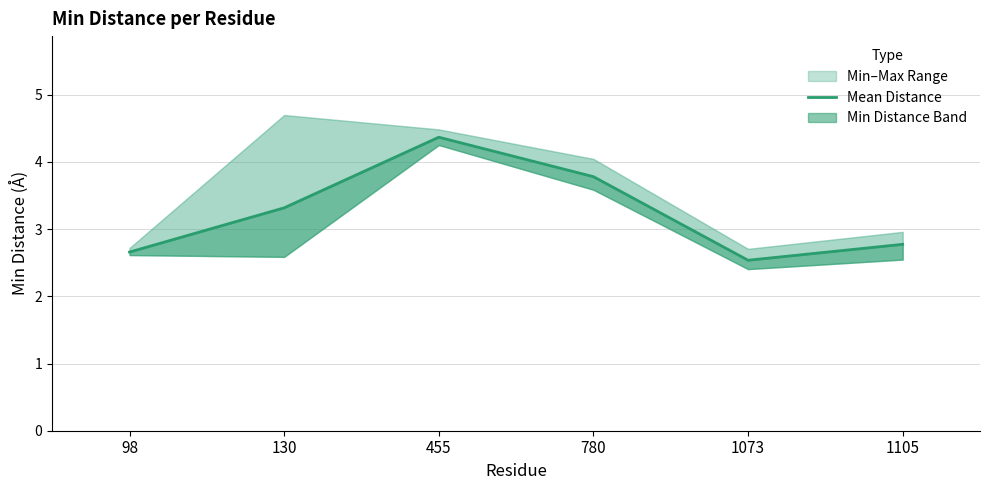

How many lines are shown in the chart?

1